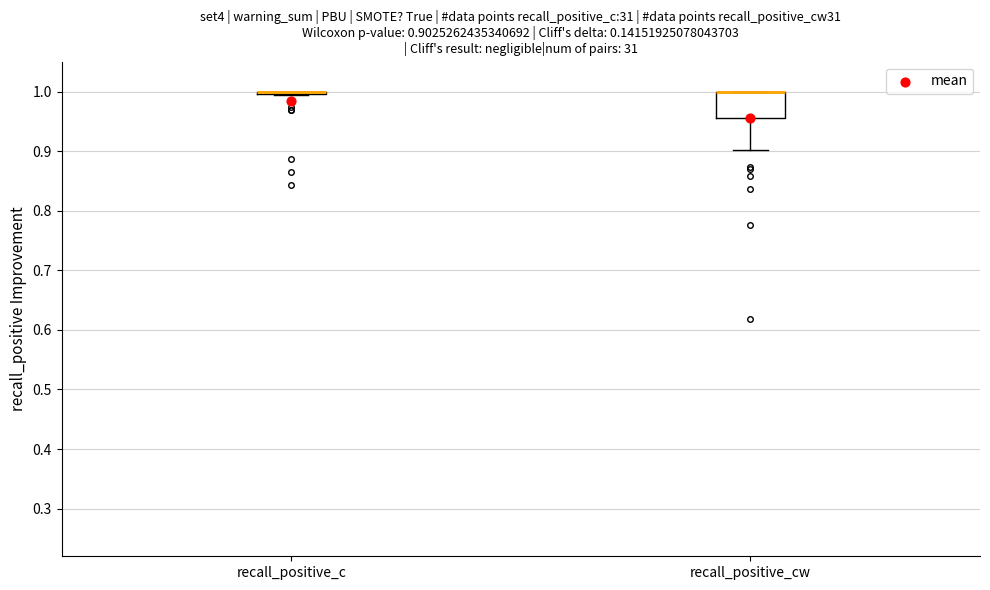

Comparing the boxes themselves (not the whiskers), which one is the tallest?

recall_positive_cw